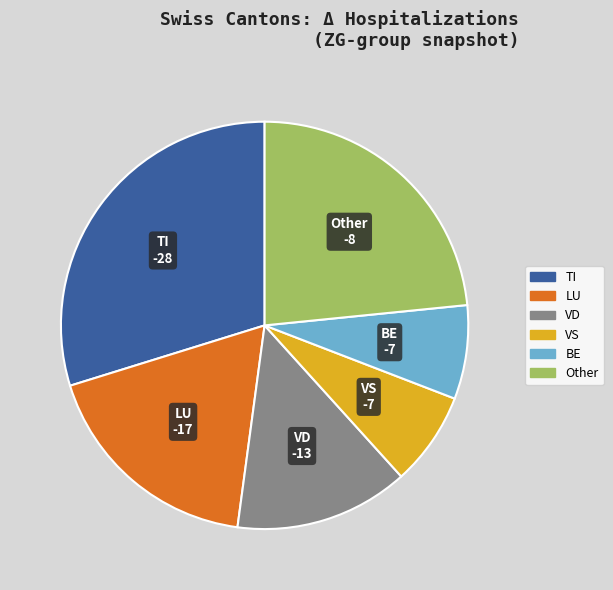

Is there any slice that represents more than half of the pie?

No